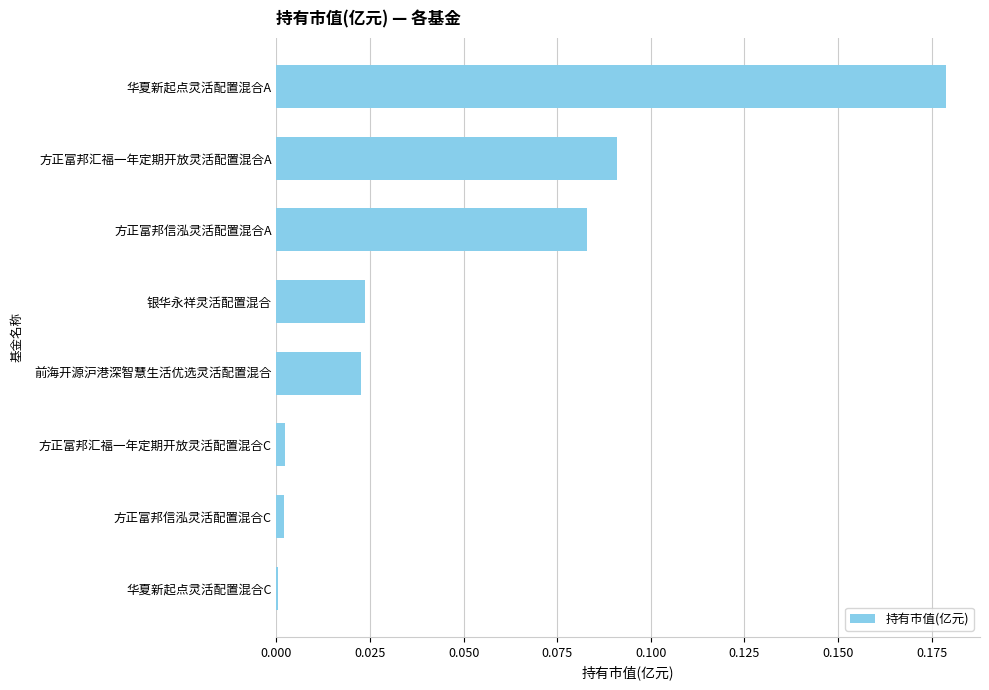

What is the sum of all values?

0.4